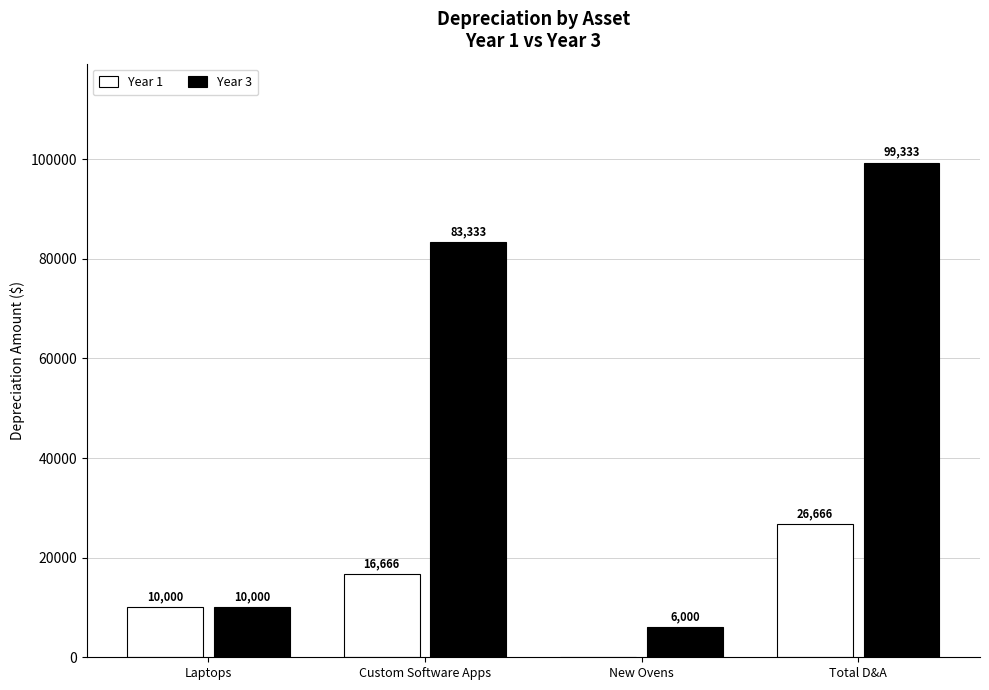

Are the bars horizontal?

No